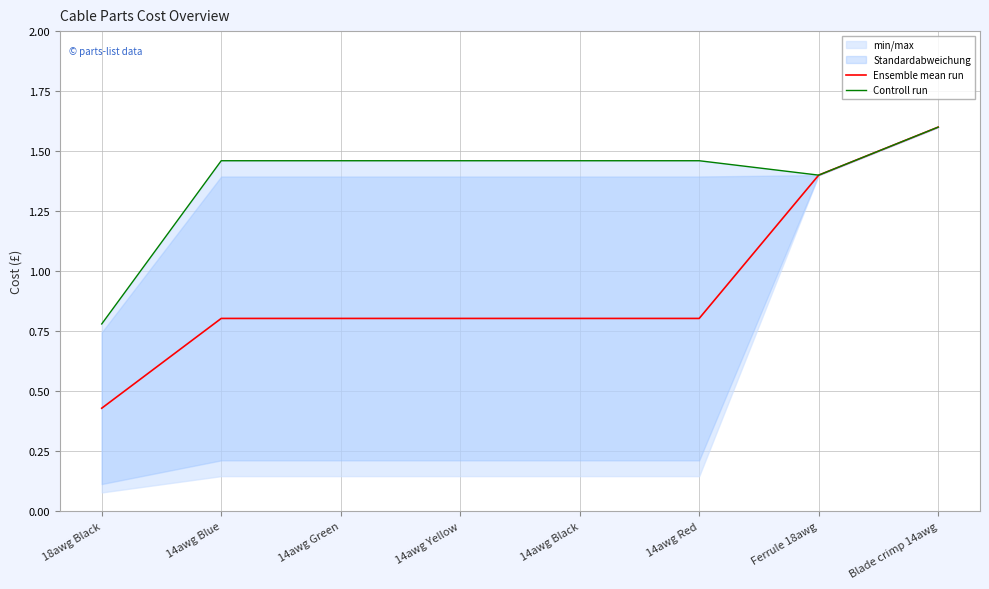

Is it true that Ensemble mean run equals 1.1 at 14awg Green?

False